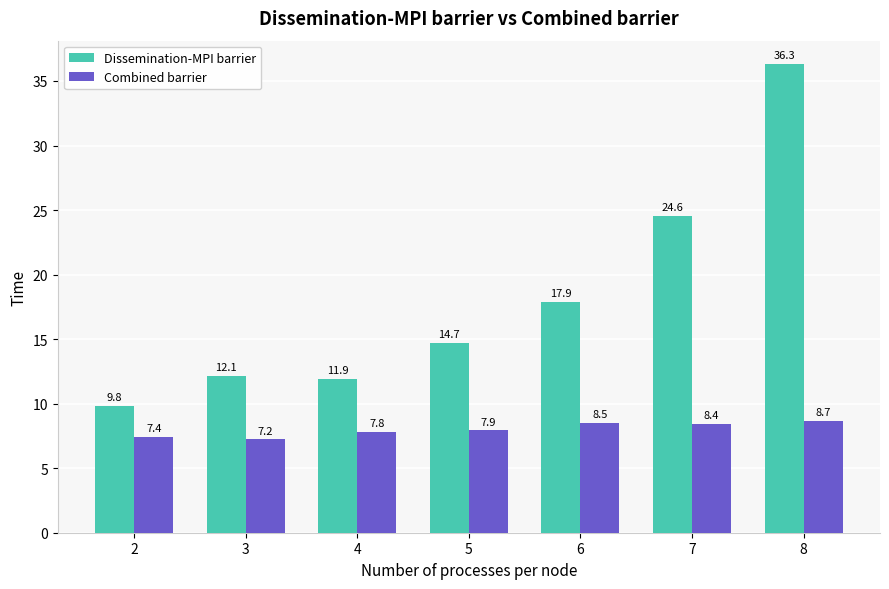

How many bars are there in total?

14